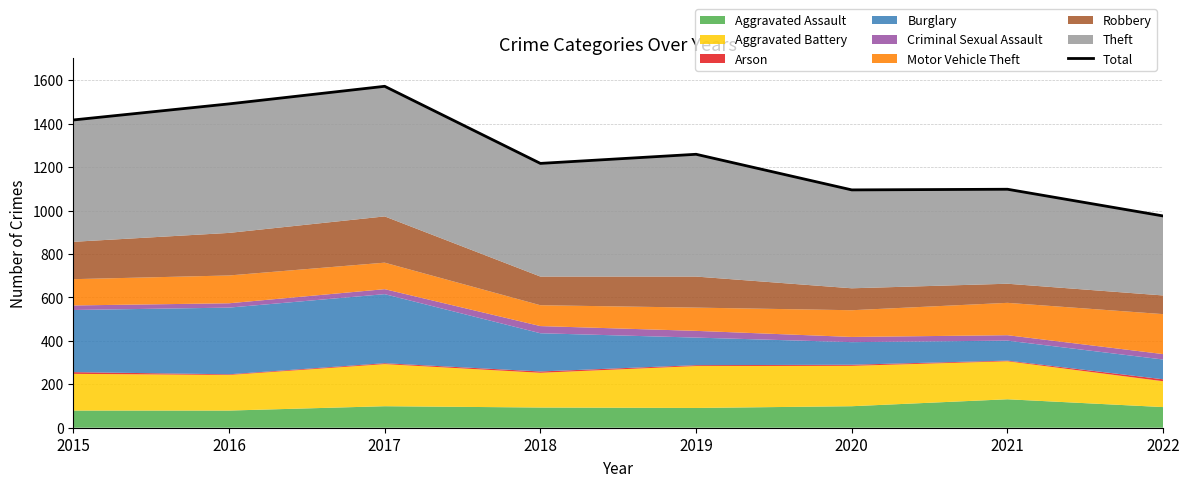

What is the maximum value shown in the chart?

1572